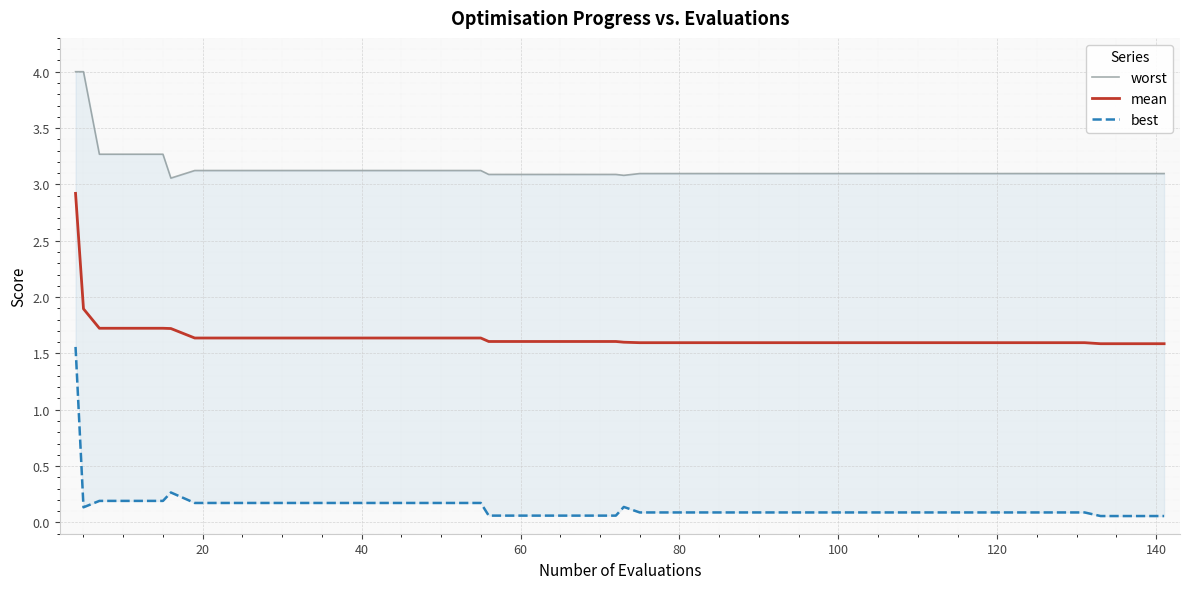

True or false: worst and best intersect in this chart.

False